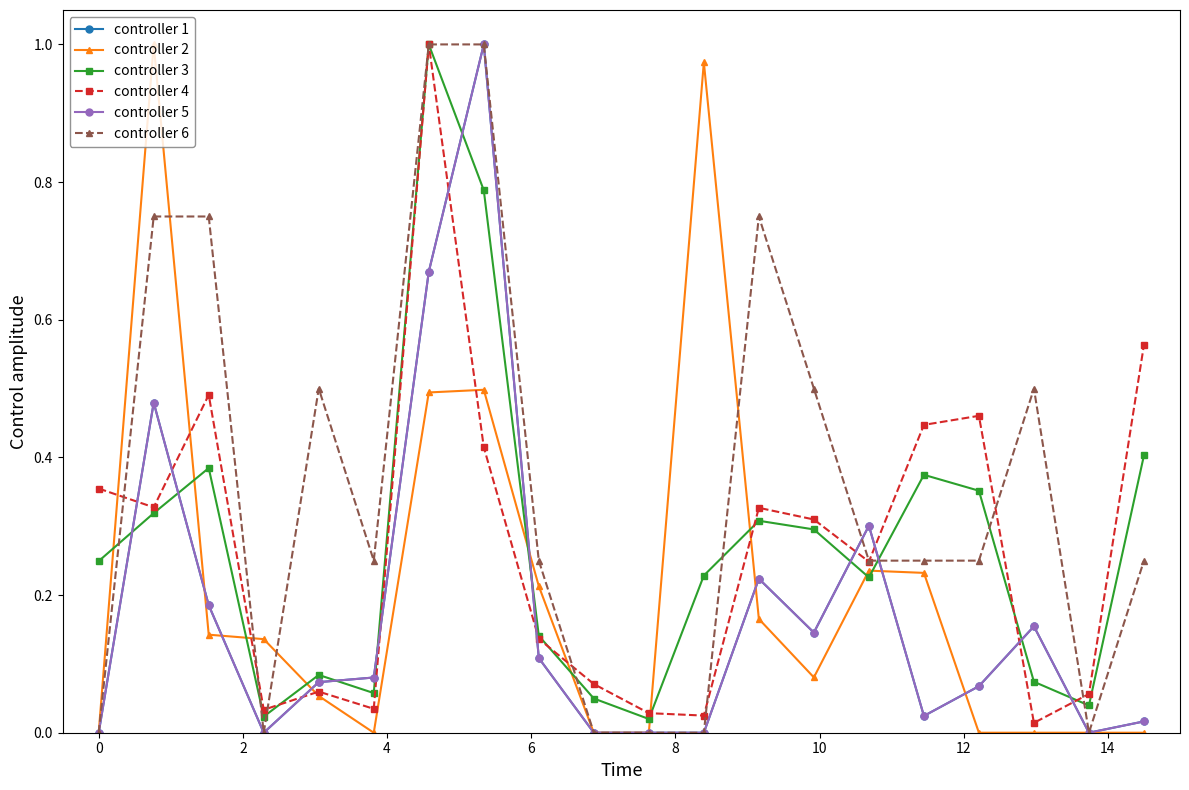

Reading right to left, transcribe all the data shown in this chart.

controller 1: 0.0	0.0	0.2	0.1	0.0	0.3	0.1	0.2	0.0	0.0	0.0	0.1	1.0	0.7	0.1	0.1	0.0	0.2	0.5	0.0
controller 2: 0.0	0.0	0.0	0.0	0.2	0.2	0.1	0.2	1.0	0.0	0.0	0.2	0.5	0.5	0.0	0.1	0.1	0.1	1.0	0.0
controller 3: 0.4	0.0	0.1	0.4	0.4	0.2	0.3	0.3	0.2	0.0	0.0	0.1	0.8	1.0	0.1	0.1	0.0	0.4	0.3	0.2
controller 4: 0.6	0.1	0.0	0.5	0.4	0.2	0.3	0.3	0.0	0.0	0.1	0.1	0.4	1.0	0.0	0.1	0.0	0.5	0.3	0.4
controller 5: 0.0	0.0	0.2	0.1	0.0	0.3	0.1	0.2	0.0	0.0	0.0	0.1	1.0	0.7	0.1	0.1	0.0	0.2	0.5	0.0
controller 6: 0.2	0.0	0.5	0.2	0.2	0.2	0.5	0.8	0.0	0.0	0.0	0.2	1.0	1.0	0.2	0.5	0.0	0.8	0.8	0.0